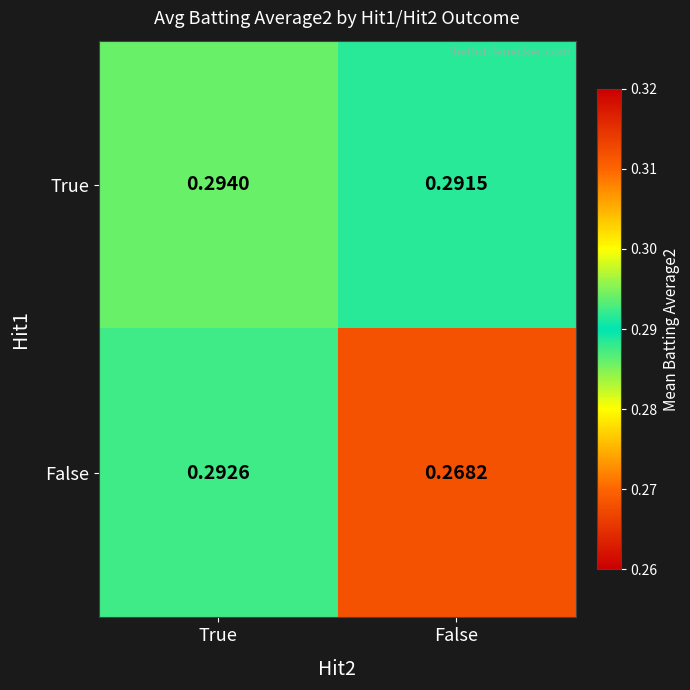

List the series in order of their overall mean, highest first.

True, False